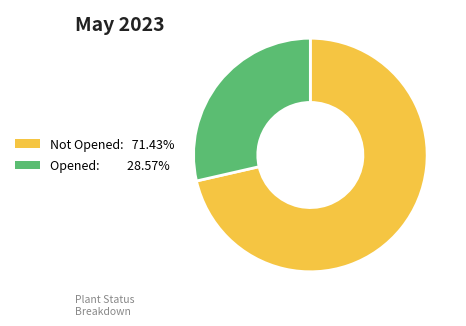

Does any single category account for the majority?

Yes